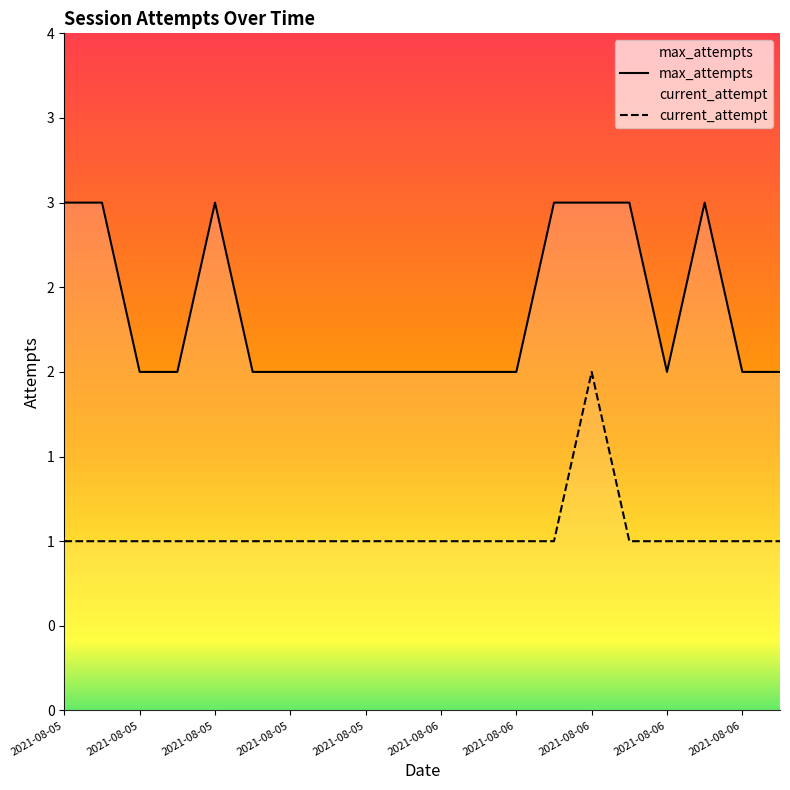

What is the total value across all series at 2021-08-05?

4